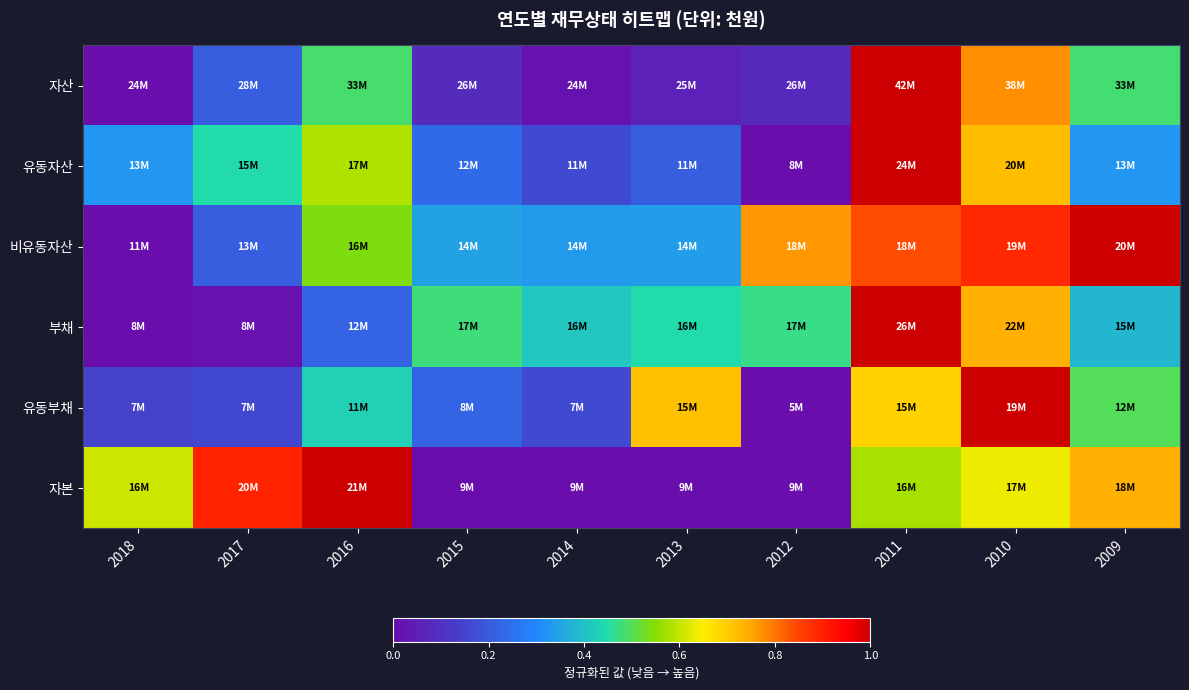

Reading left to right, extract all data points from this chart.

자산: 2018=0.0	2017=0.2	2016=0.5	2015=0.1	2014=0.0	2013=0.1	2012=0.1	2011=1.0	2010=0.8	2009=0.5
유동자산: 2018=0.3	2017=0.4	2016=0.6	2015=0.2	2014=0.2	2013=0.2	2012=0.0	2011=1.0	2010=0.7	2009=0.3
비유동자산: 2018=0.0	2017=0.2	2016=0.5	2015=0.3	2014=0.3	2013=0.3	2012=0.8	2011=0.8	2010=0.9	2009=1.0
부채: 2018=0.0	2017=0.0	2016=0.2	2015=0.5	2014=0.4	2013=0.4	2012=0.5	2011=1.0	2010=0.7	2009=0.4
유동부채: 2018=0.1	2017=0.2	2016=0.4	2015=0.2	2014=0.2	2013=0.7	2012=0.0	2011=0.7	2010=1.0	2009=0.5
자본: 2018=0.6	2017=0.9	2016=1.0	2015=0.0	2014=0.0	2013=0.0	2012=0.0	2011=0.6	2010=0.6	2009=0.7